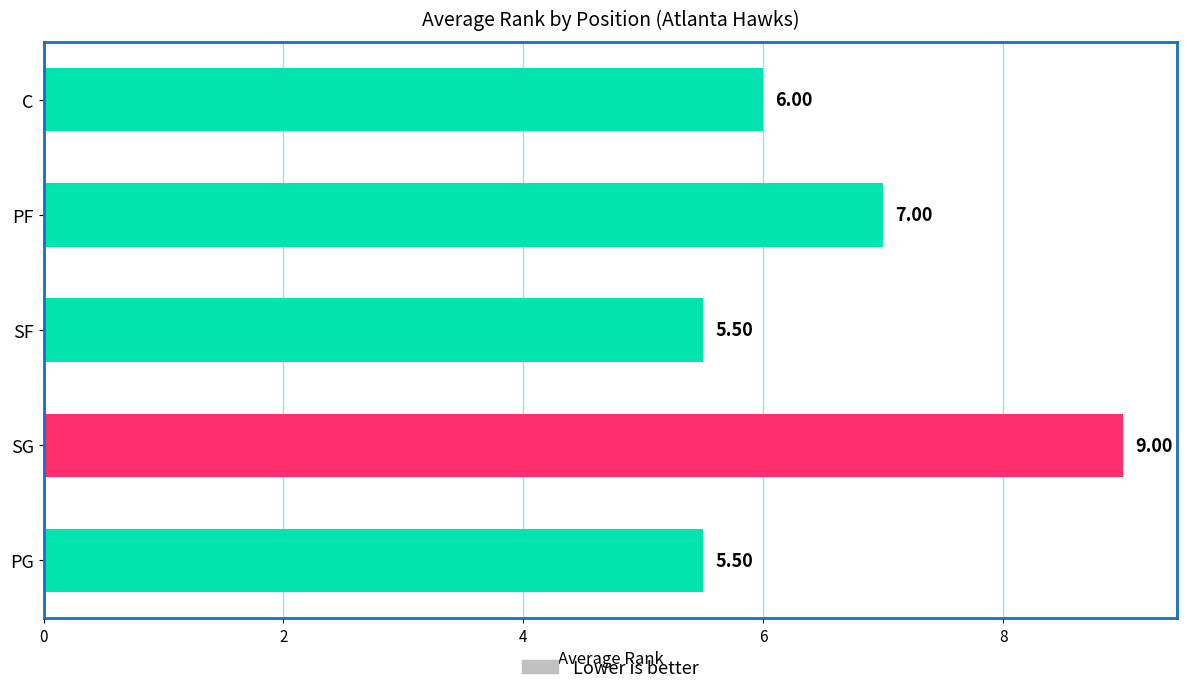

What is the difference between the values at PG and PF?

1.5